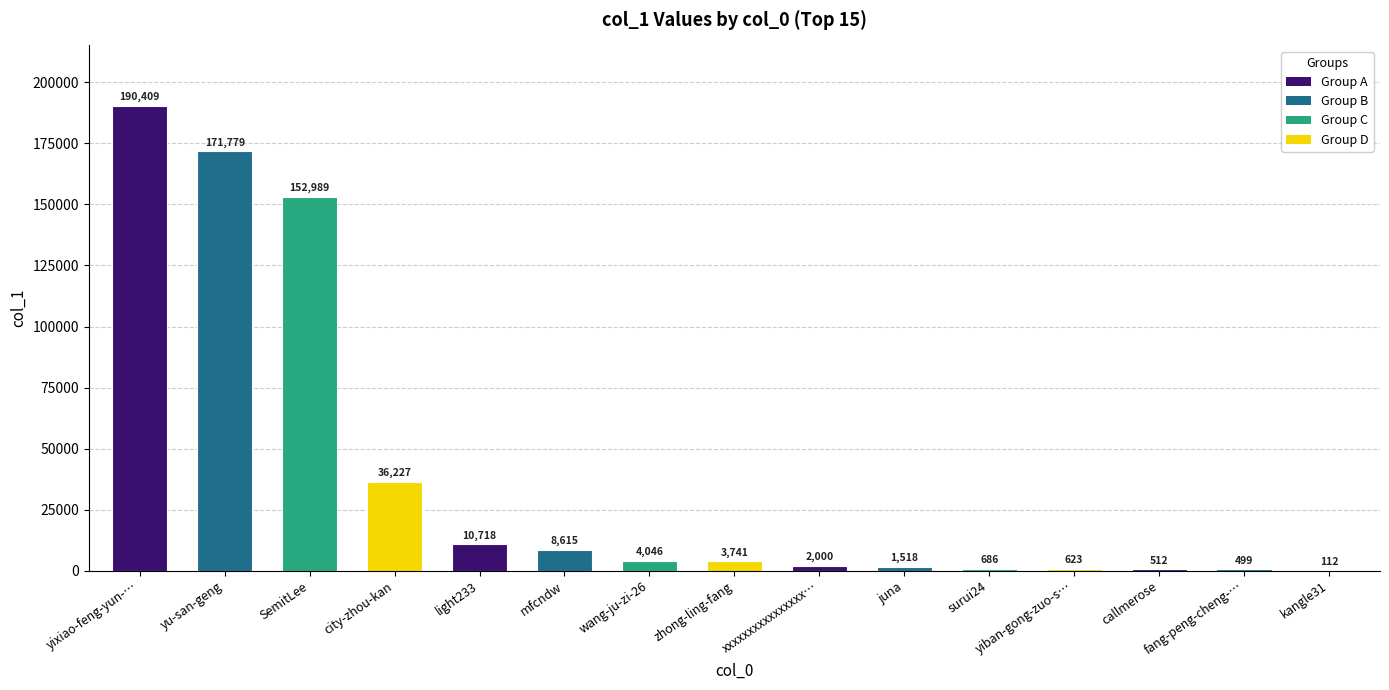

At which label is the value closest to 95260?

SemitLee